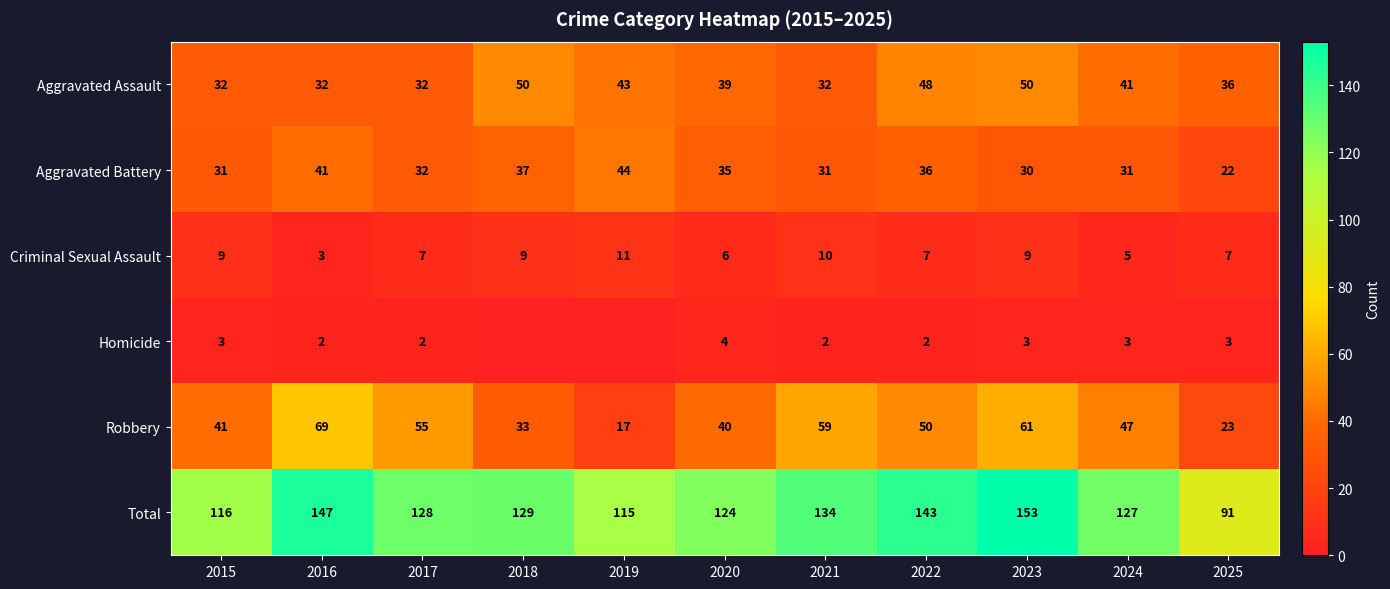

Between 2023 and 2024, which series saw the biggest shift?

Total